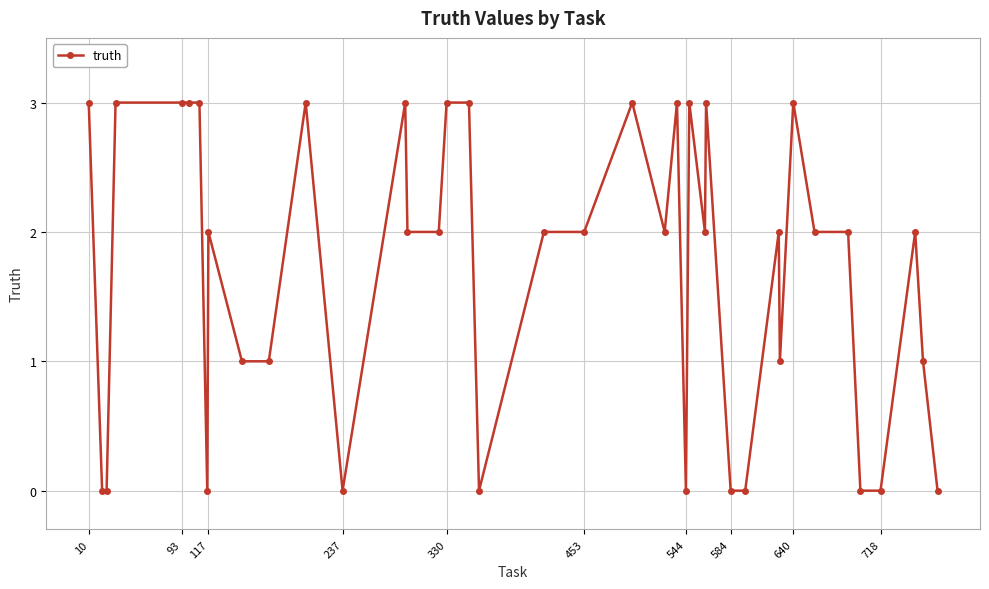

What is the difference between the maximum and second lowest values?

3